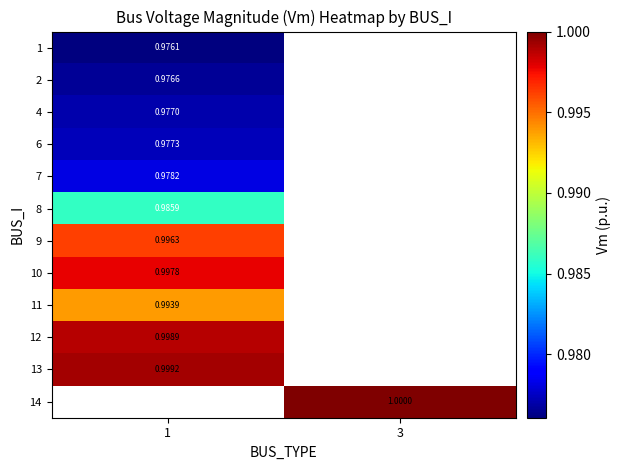

Is the value of 11 at 1 greater than the value of 10 at 1?

No